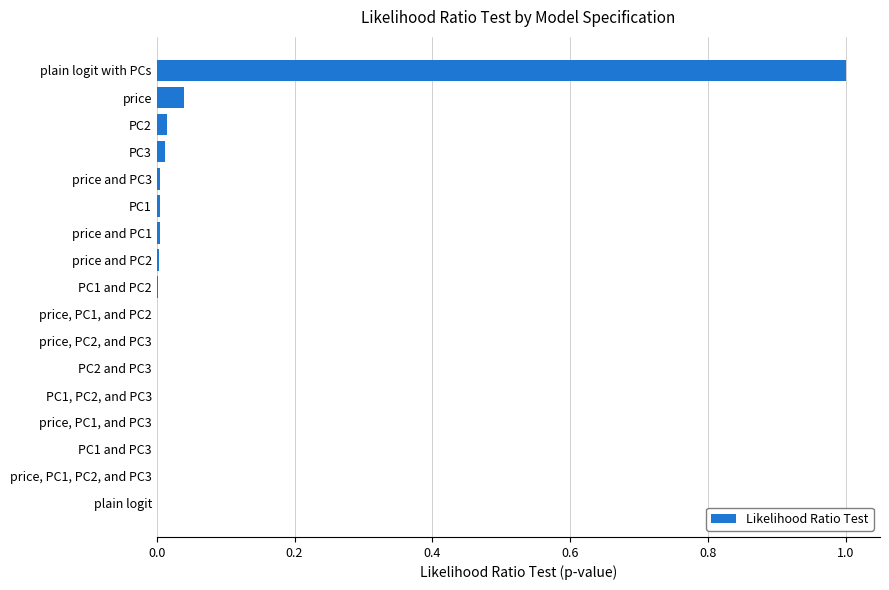

Count the number of data series in this chart.

1